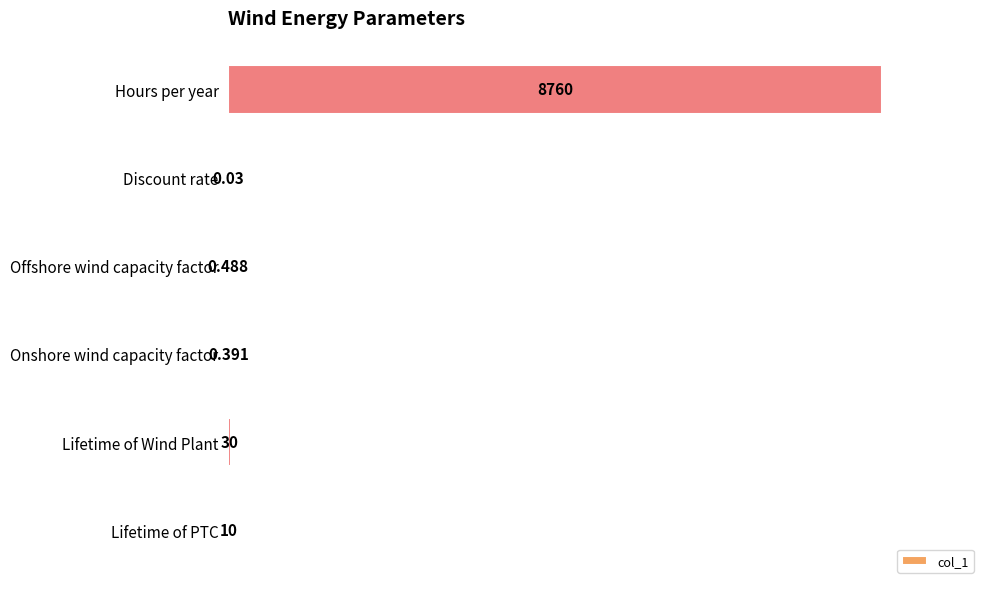

Are the bars horizontal?

Yes